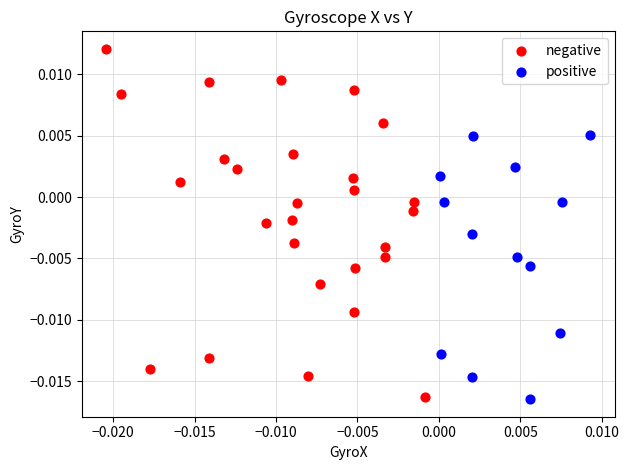

Which series contains the highest Y value?

negative